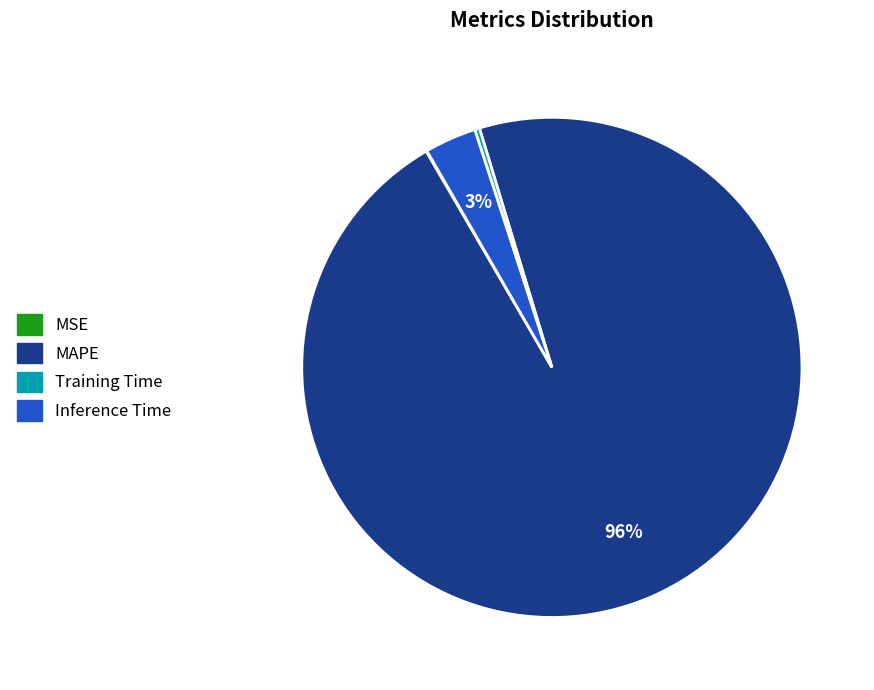

To the nearest percent, what portion does Inference Time represent?

3%